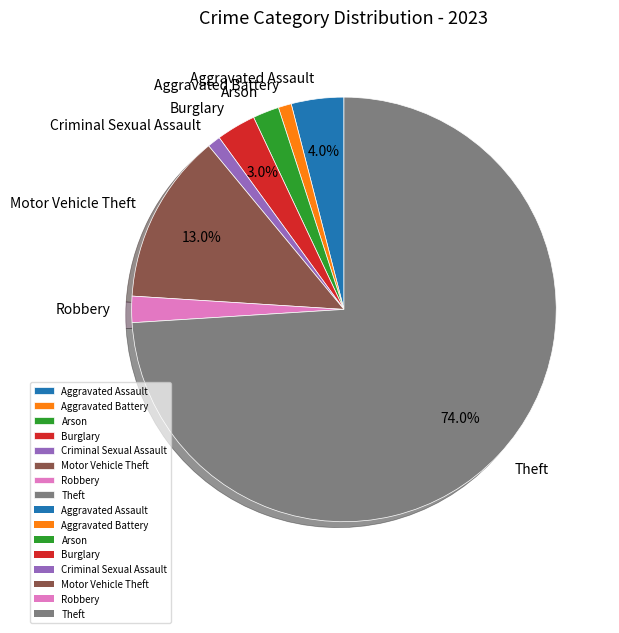

What is the largest slice in the pie chart?

Theft